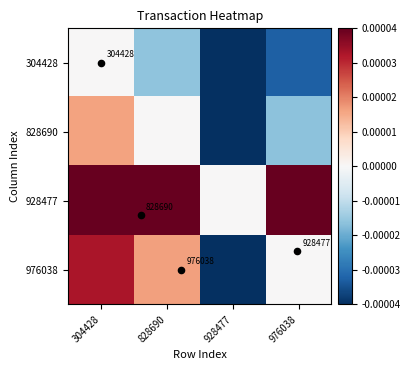

True or false: 304428 has a value of 0.0 at 304428.

False